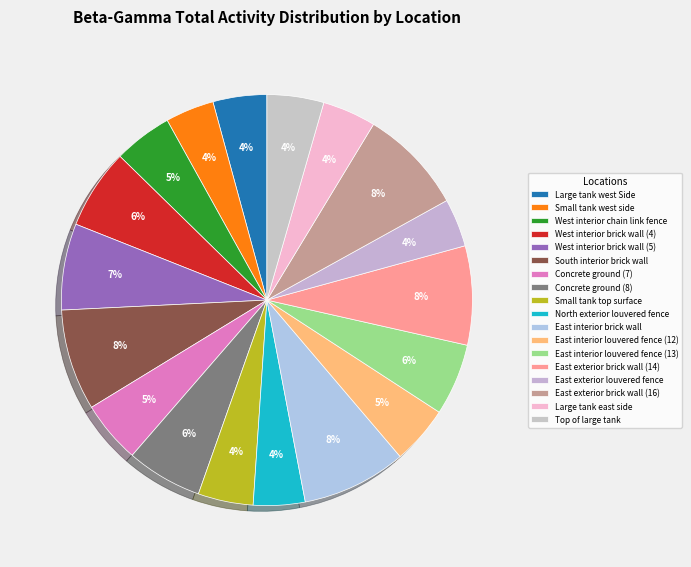

How many slices are in this pie chart?

18